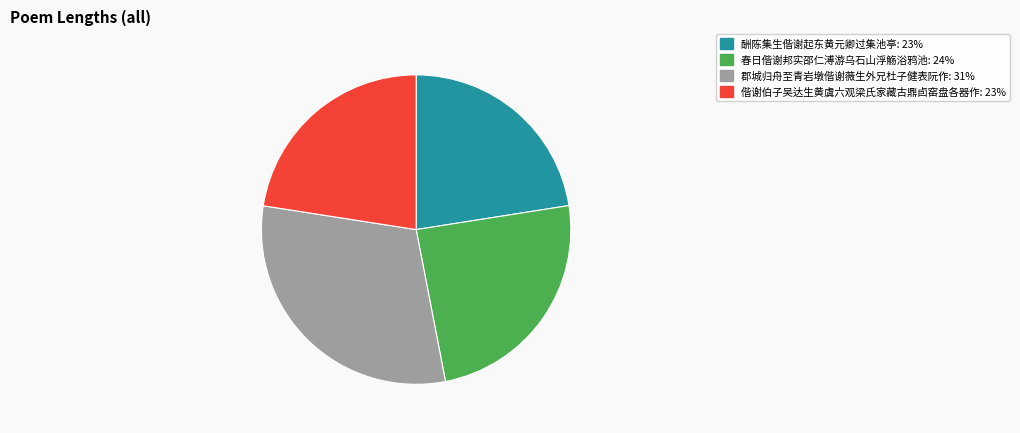

Is there a majority slice in this chart?

No